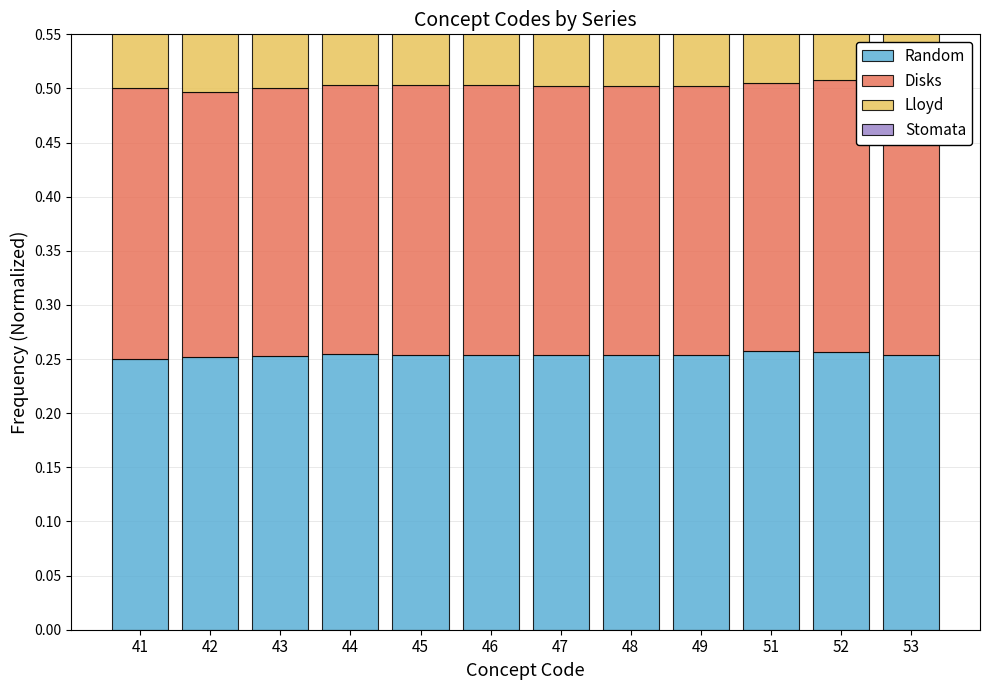

Reading left to right, transcribe all the data shown in this chart.

Random: 0.2	0.3	0.3	0.3	0.3	0.3	0.3	0.3	0.3	0.3	0.3	0.3
Disks: 0.2	0.2	0.2	0.2	0.2	0.2	0.2	0.2	0.2	0.2	0.3	0.2
Lloyd: 0.2	0.3	0.2	0.2	0.2	0.2	0.2	0.2	0.2	0.2	0.3	0.2
Stomata: 0.2	0.3	0.3	0.2	0.2	0.2	0.2	0.2	0.2	0.2	0.2	0.3